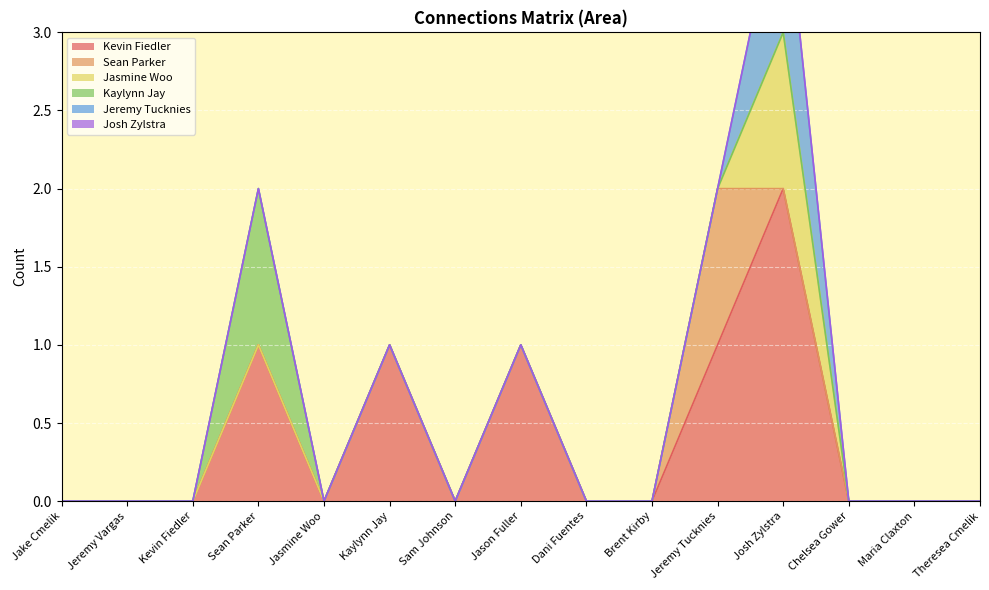

Reading left to right, what are all the values shown in this chart?

Kevin Fiedler: 0	0	0	1	0	1	0	1	0	0	1	2	0	0	0
Sean Parker: 0	0	0	0	0	0	0	0	0	0	1	0	0	0	0
Jasmine Woo: 0	0	0	0	0	0	0	0	0	0	0	1	0	0	0
Kaylynn Jay: 0	0	0	1	0	0	0	0	0	0	0	0	0	0	0
Jeremy Tucknies: 0	0	0	0	0	0	0	0	0	0	0	1	0	0	0
Josh Zylstra: 0	0	0	0	0	0	0	0	0	0	0	0	0	0	0